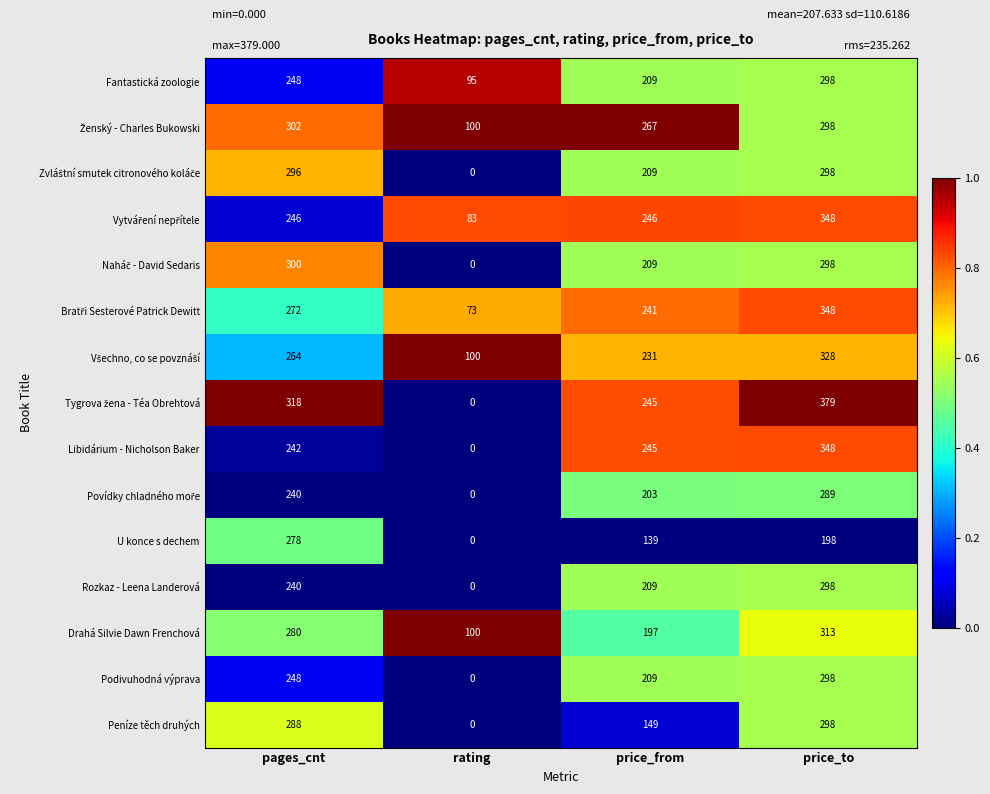

Which category has the lowest value across all series?

rating